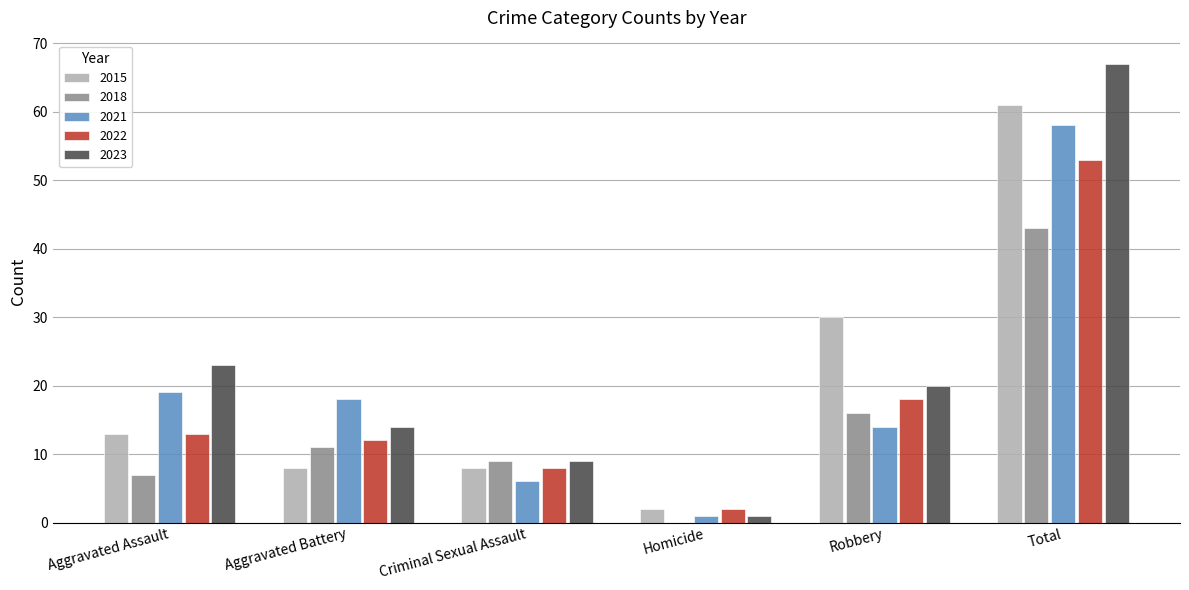

Does the chart contain stacked bars?

No